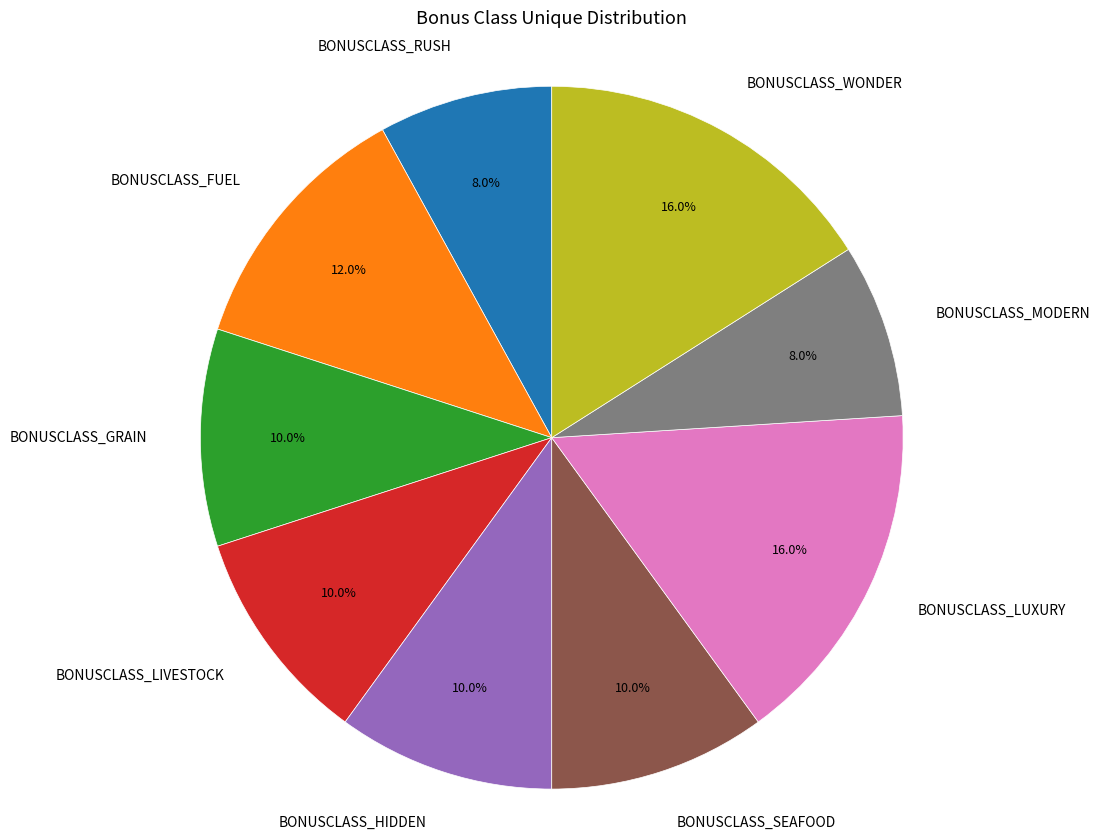

What percentage is the BONUSCLASS_LIVESTOCK slice, to the nearest percent?

10%